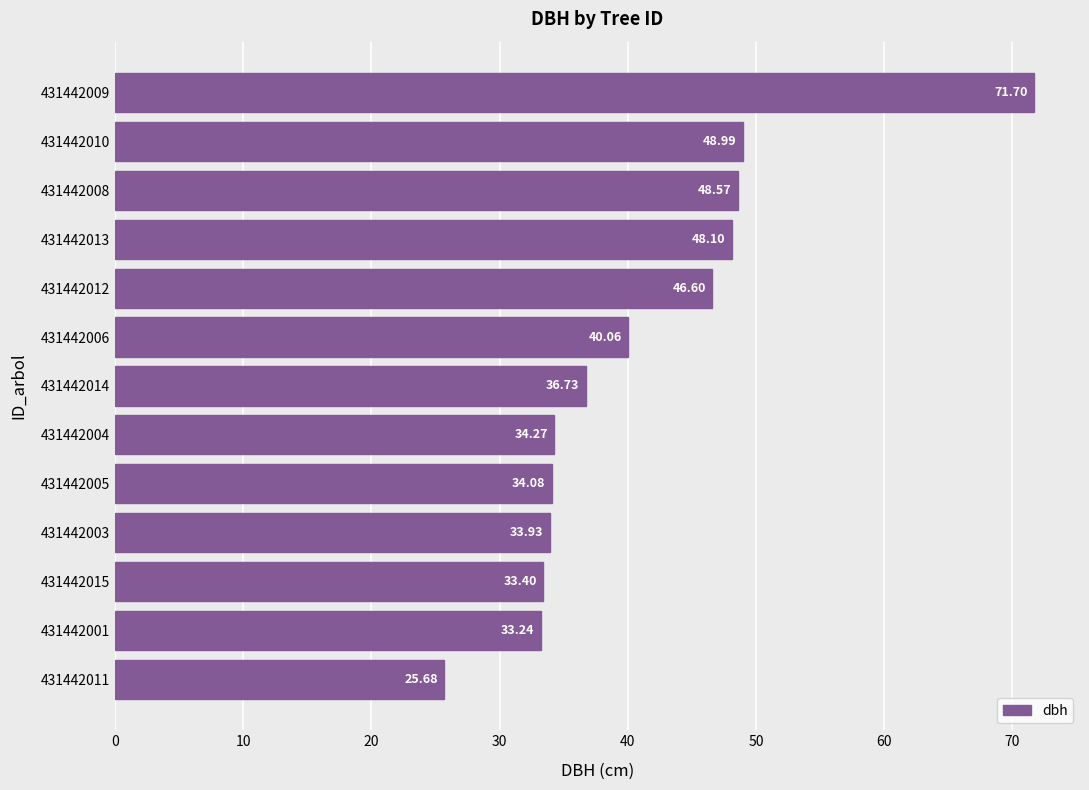

List the labels in order of value, largest first.

431442009, 431442010, 431442008, 431442013, 431442012, 431442006, 431442014, 431442004, 431442005, 431442003, 431442015, 431442001, 431442011